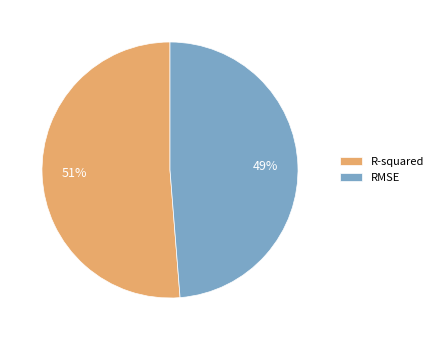

What is the smallest slice in the pie chart?

RMSE